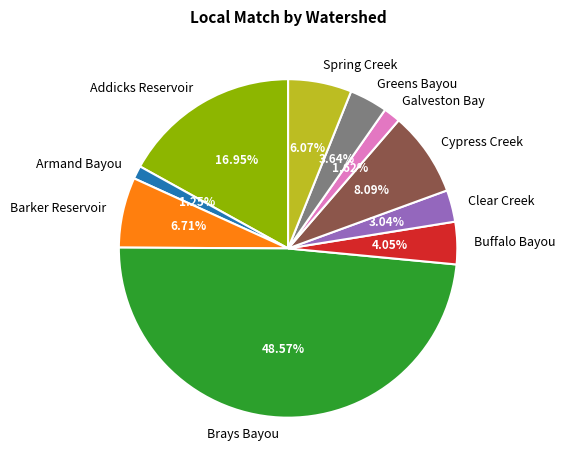

What portion of the pie excludes Spring Creek?

93.9%